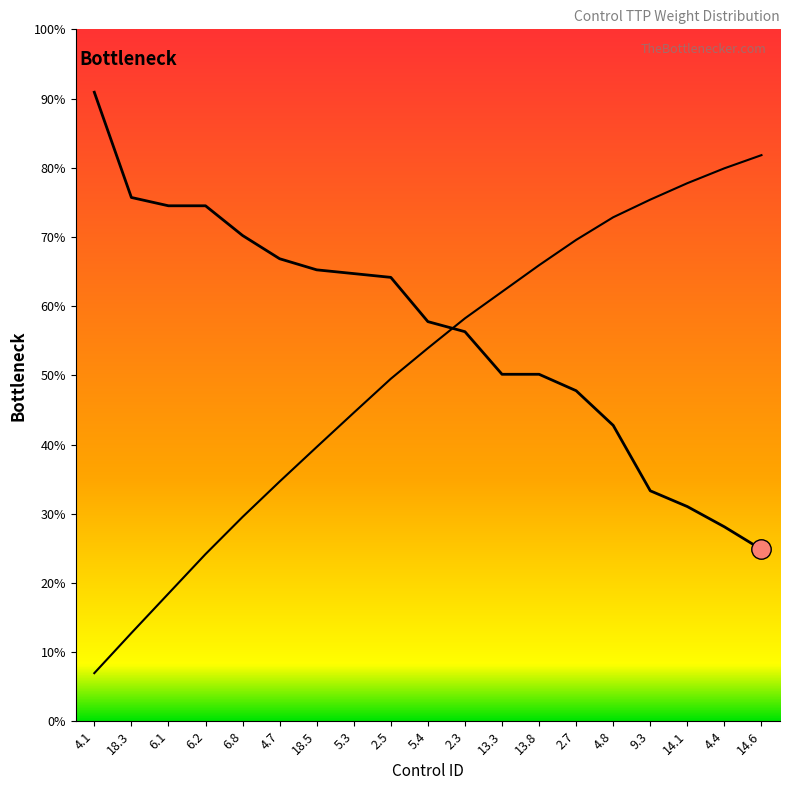

List the labels in order of value, largest first.

4.1, 18.3, 6.1, 6.2, 6.8, 4.7, 18.5, 5.3, 2.5, 5.4, 2.3, 13.3, 13.8, 2.7, 4.8, 9.3, 14.1, 4.4, 14.6